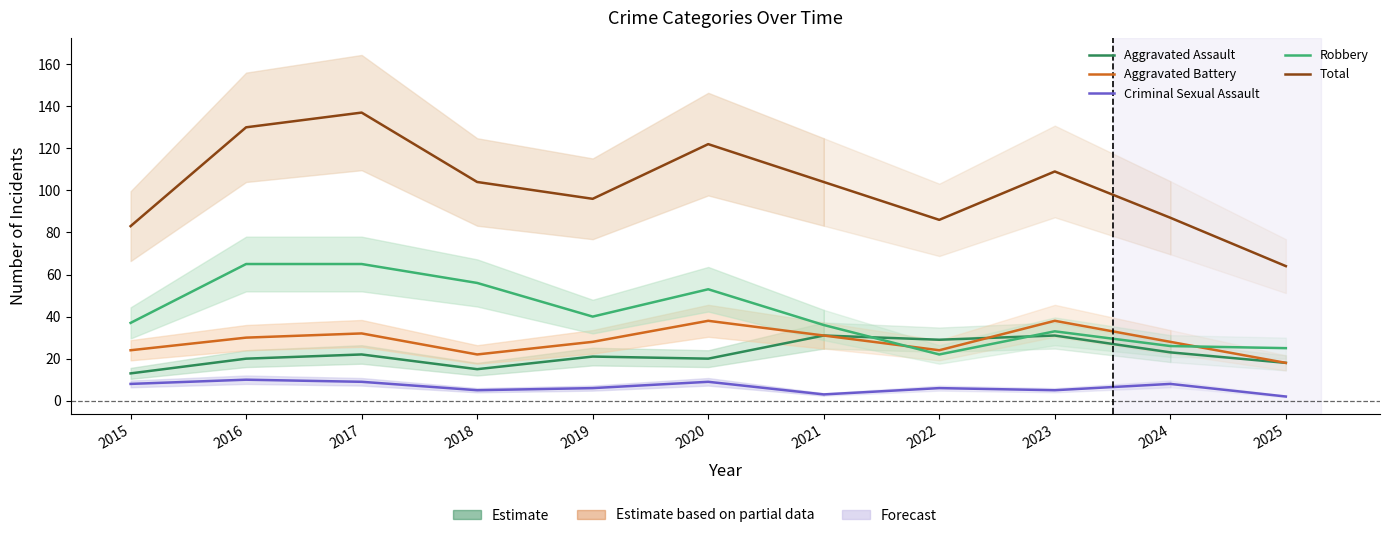

At which label is Total closest to 100?

2018